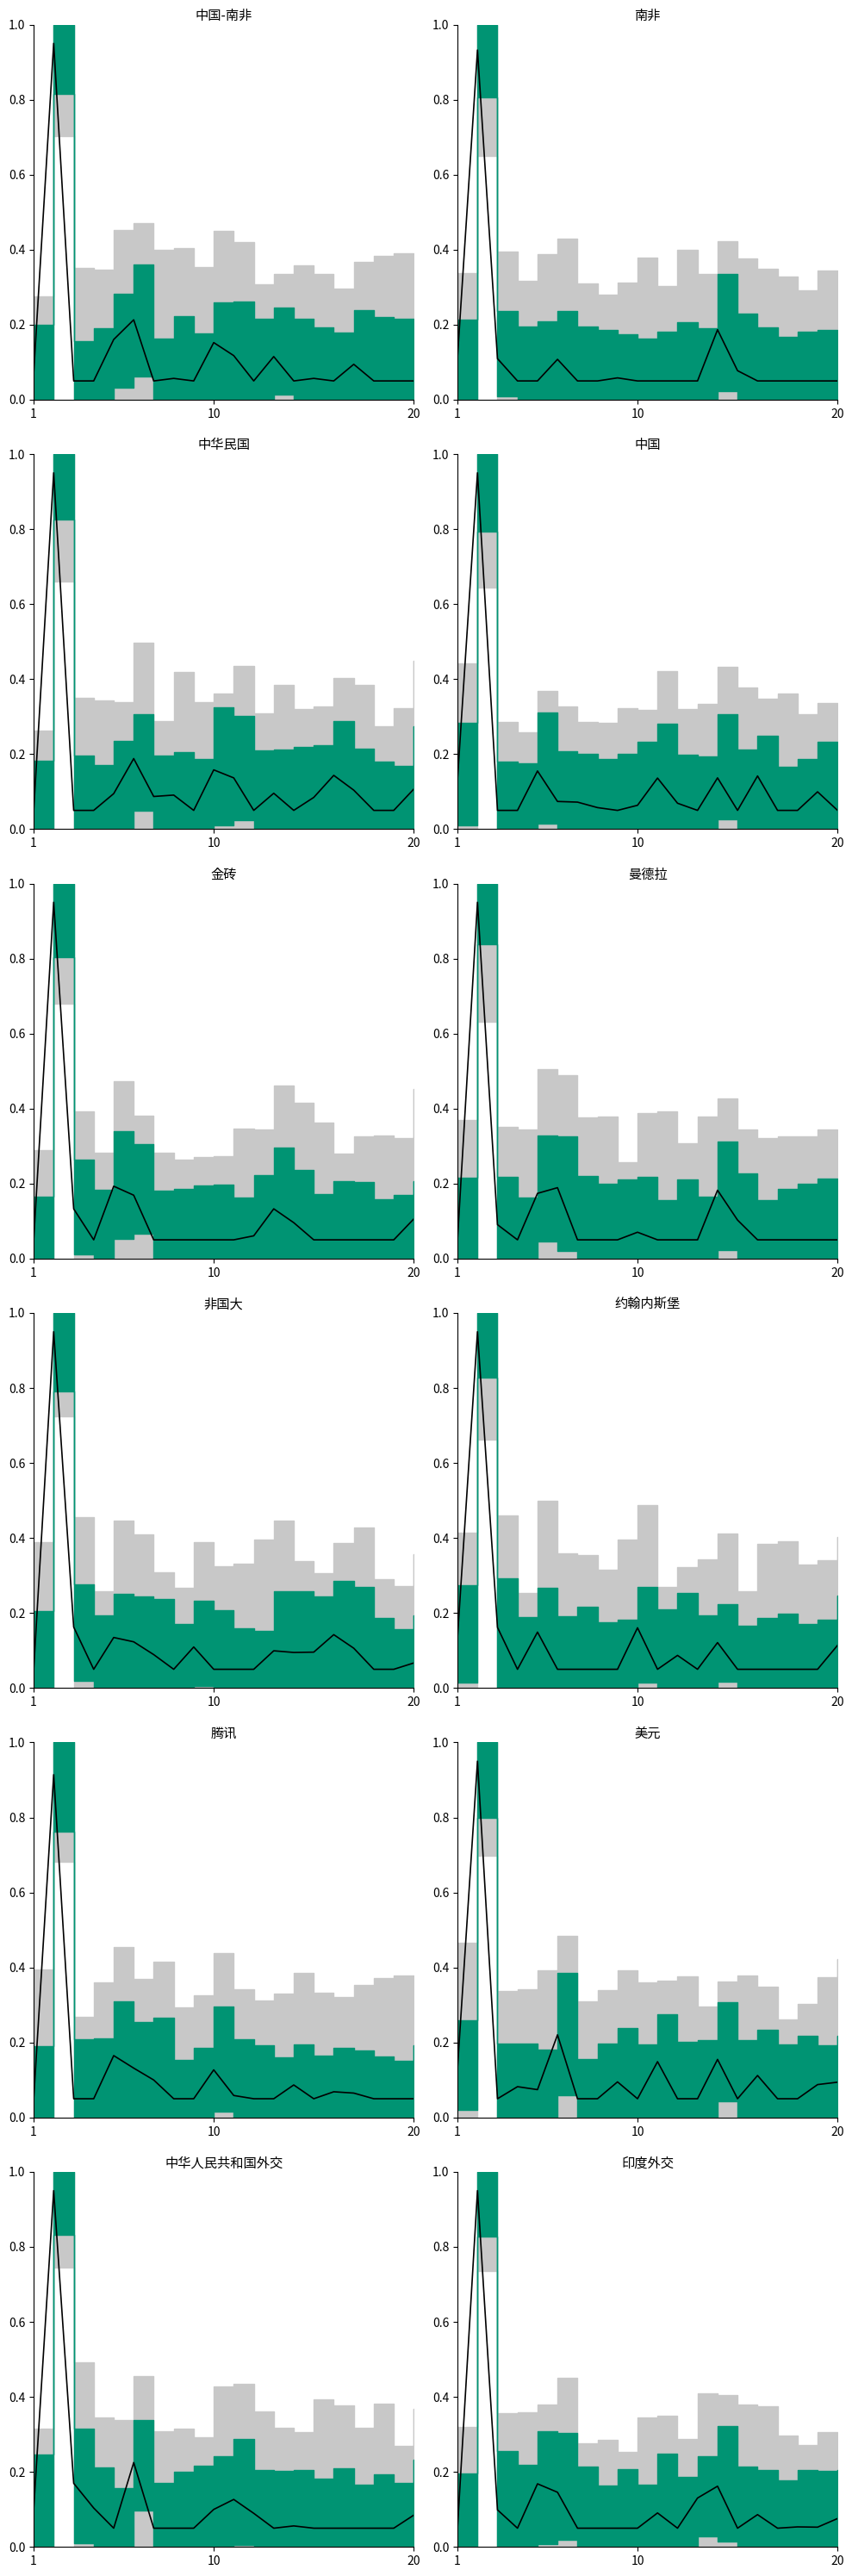

What is the difference between the second highest and second lowest values?

0.1